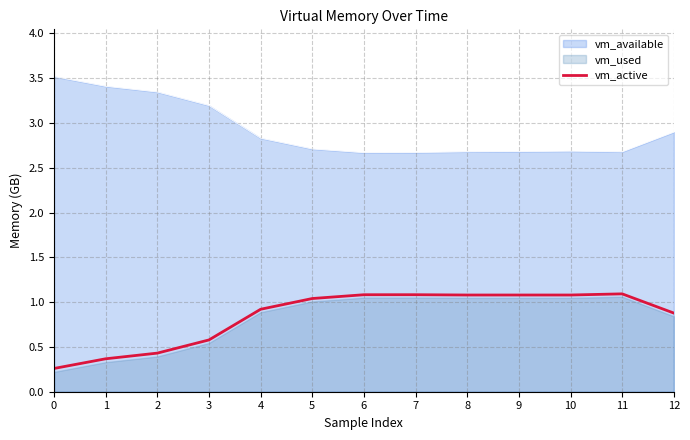

What is the highest value of the vm_available series?

3.5